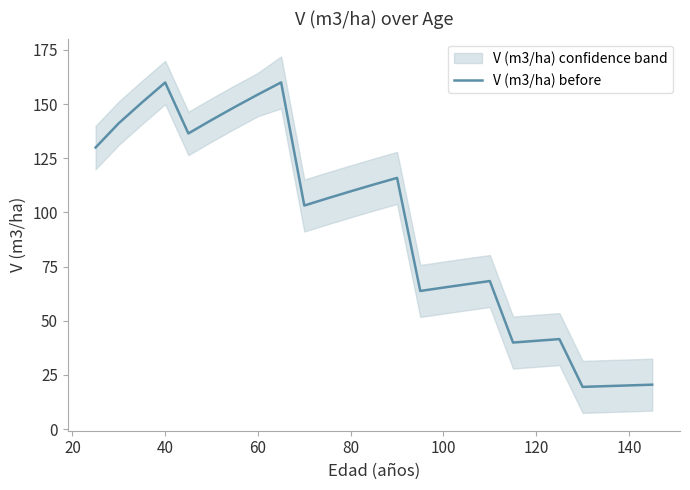

What is the smallest value displayed?

19.5